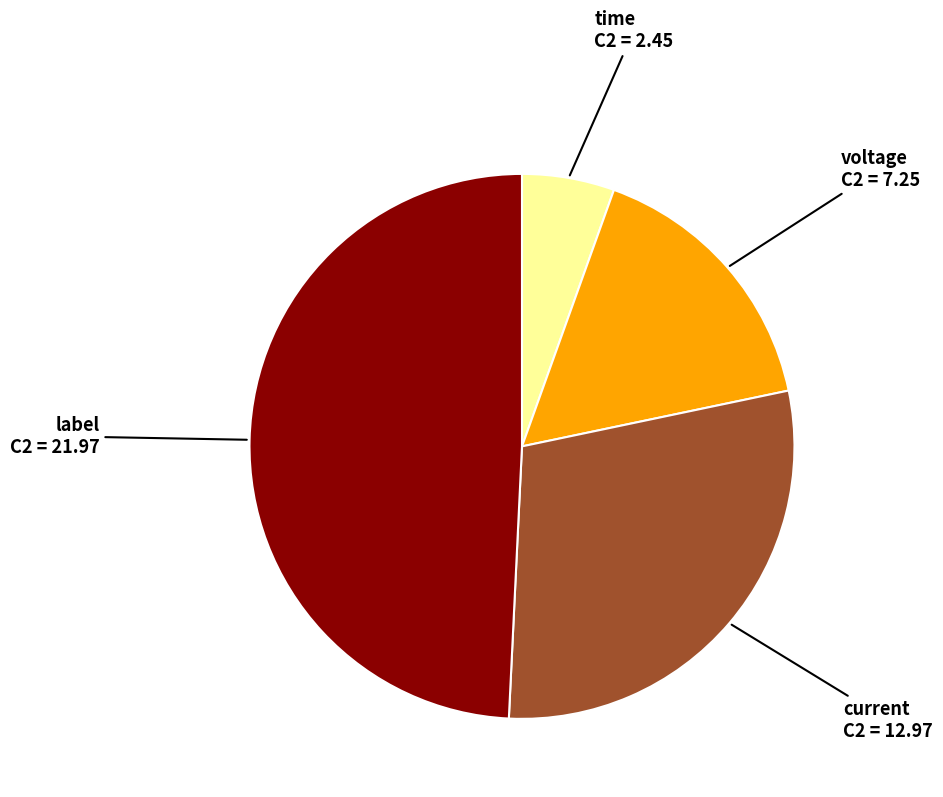

Approximately how many times larger is the value at time compared to voltage?

0.3